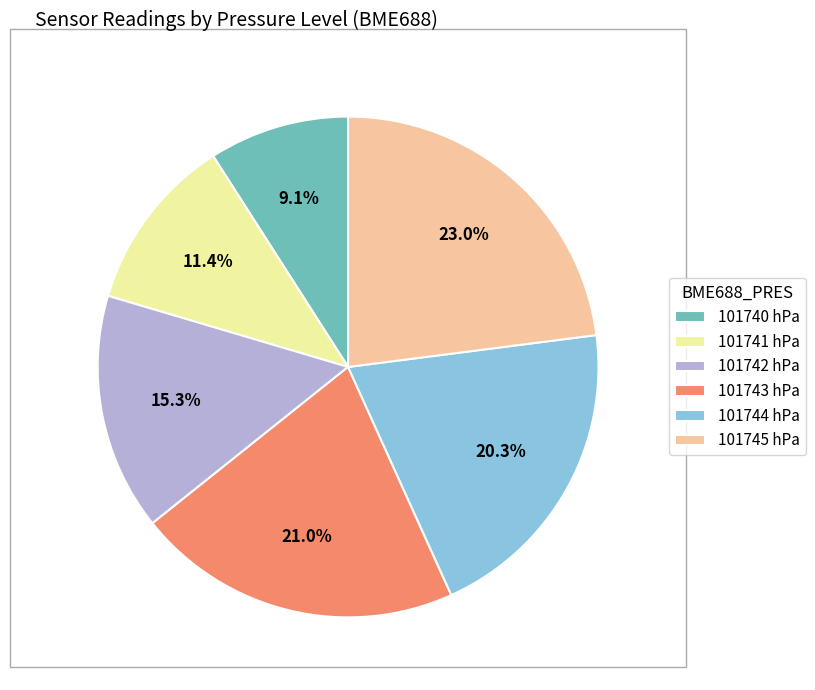

Which slice is the largest?

101745 hPa